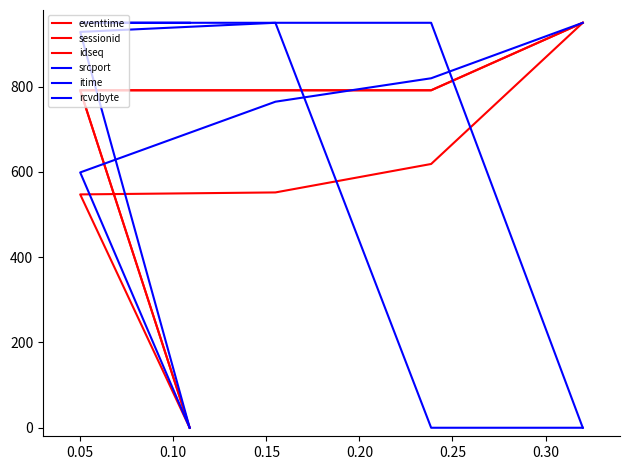

Rank the series at 0.05 from lowest to highest value.

eventtime, srcport, sessionid, idseq, rcvdbyte, itime